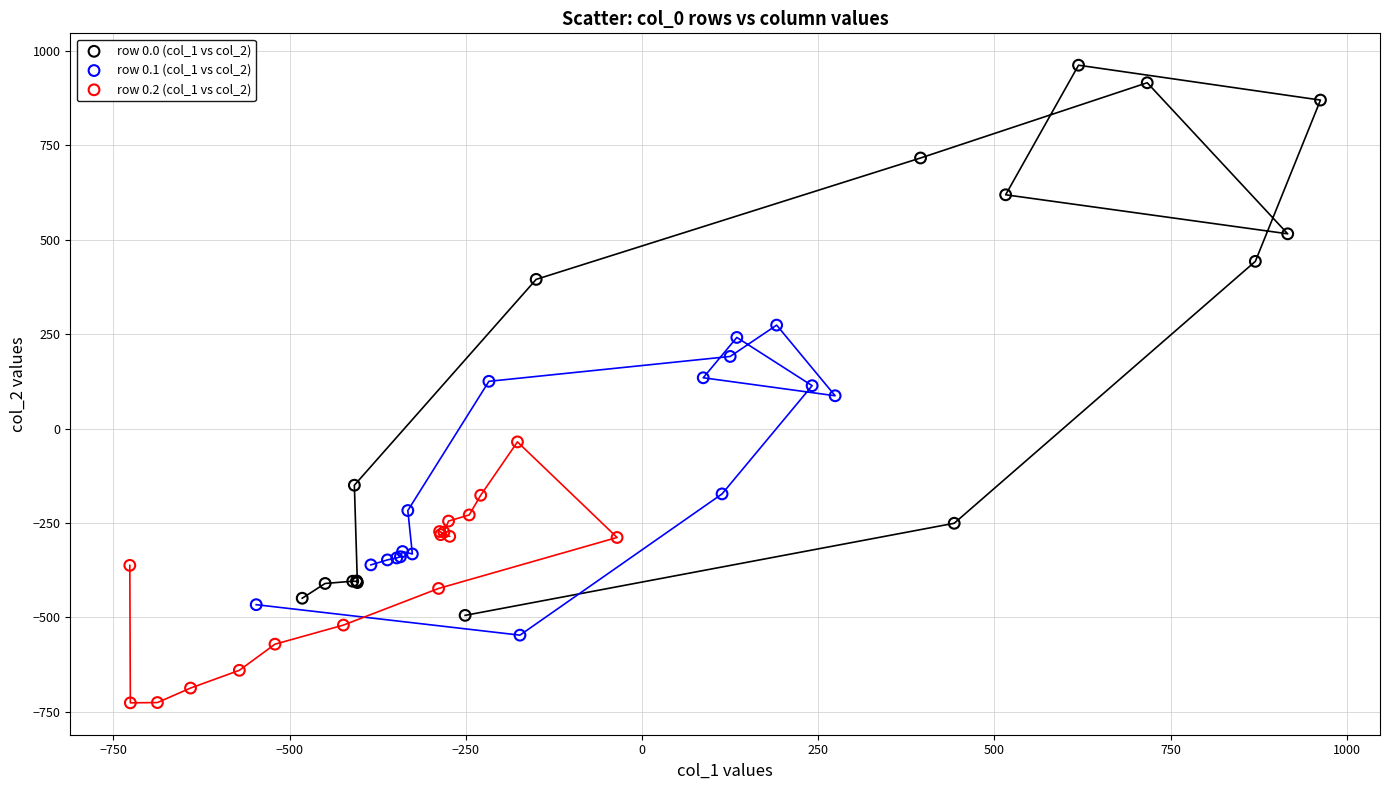

Which series contains the highest Y value?

row 0.0 (col_1 vs col_2)